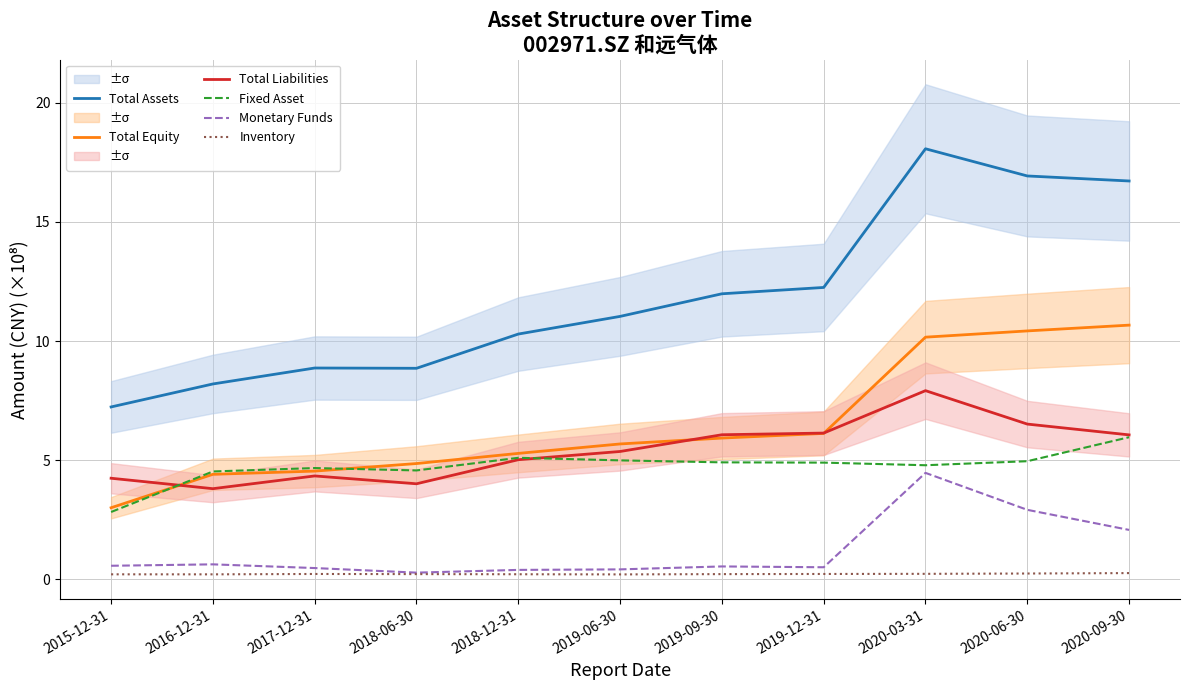

Reading right to left, transcribe all the data shown in this chart.

Total Assets: 16.7	16.9	18.1	12.2	12.0	11.0	10.3	8.9	8.9	8.2	7.2
Total Equity: 10.7	10.4	10.2	6.1	5.9	5.7	5.3	4.9	4.5	4.4	3.0
Total Liabilities: 6.1	6.5	7.9	6.1	6.1	5.4	5.0	4.0	4.3	3.8	4.2
Fixed Asset: 6.0	4.9	4.8	4.9	4.9	5.0	5.1	4.6	4.7	4.5	2.8
Monetary Funds: 2.1	2.9	4.5	0.5	0.5	0.4	0.4	0.3	0.5	0.6	0.6
Inventory: 0.2	0.2	0.2	0.2	0.2	0.2	0.2	0.2	0.2	0.2	0.2